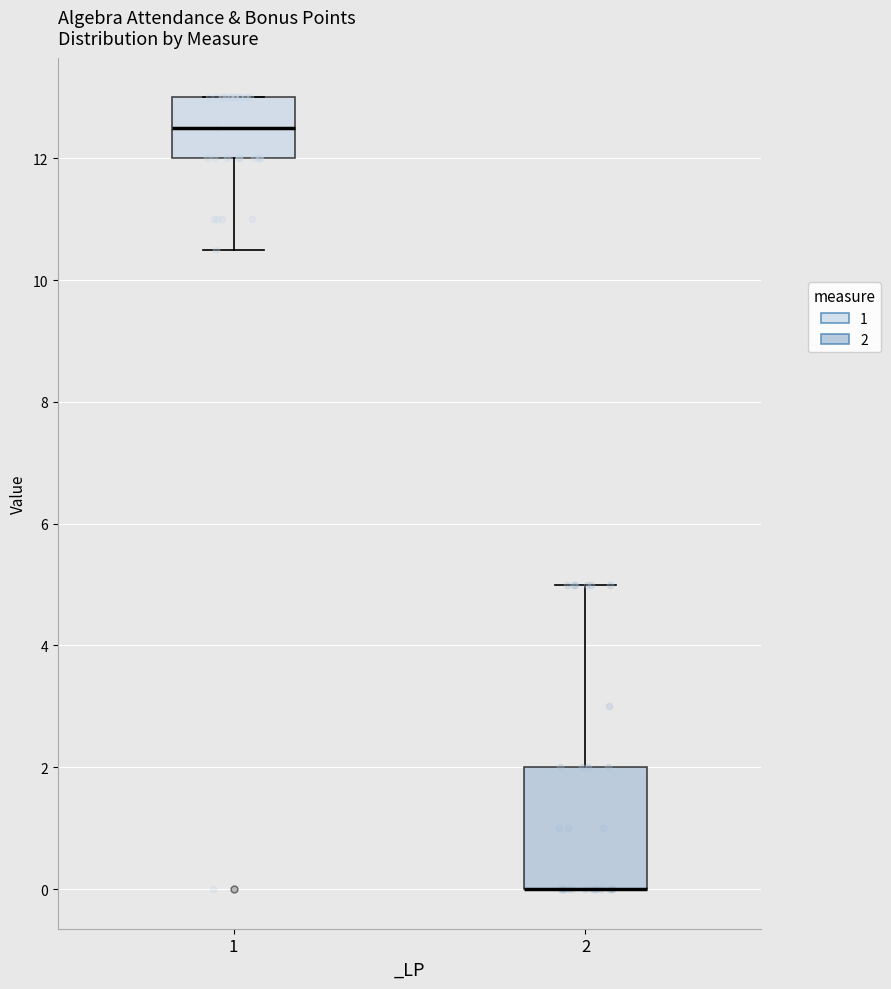

Where does the upper whisker of the box at x = 2 end on the y-axis? The values are not printed on the chart, so give them approximately, as read against the axis.

5.0